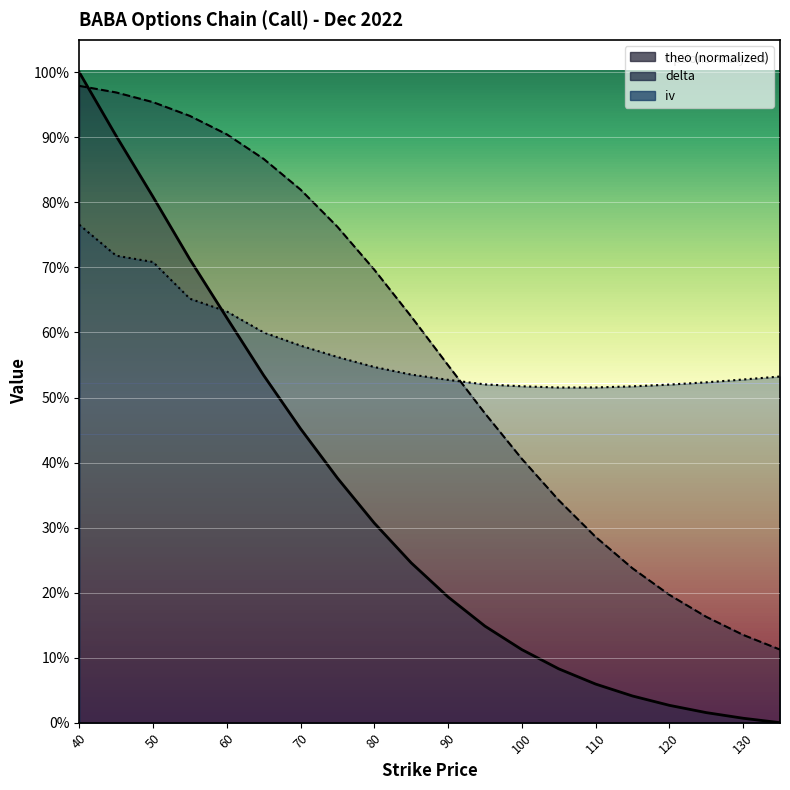

Reading left to right, extract all data points from this chart.

delta: 40=1.0	45=1.0	50=1.0	55=0.9	60=0.9	65=0.9	70=0.8	75=0.8	80=0.7	85=0.6	90=0.5	95=0.5	100=0.4	105=0.3	110=0.3	115=0.2	120=0.2	125=0.2	130=0.1	135=0.1
iv: 40=0.8	45=0.7	50=0.7	55=0.7	60=0.6	65=0.6	70=0.6	75=0.6	80=0.5	85=0.5	90=0.5	95=0.5	100=0.5	105=0.5	110=0.5	115=0.5	120=0.5	125=0.5	130=0.5	135=0.5
theo: 40=1.0	45=0.9	50=0.8	55=0.7	60=0.6	65=0.5	70=0.5	75=0.4	80=0.3	85=0.2	90=0.2	95=0.1	100=0.1	105=0.1	110=0.1	115=0.0	120=0.0	125=0.0	130=0.0	135=0.0